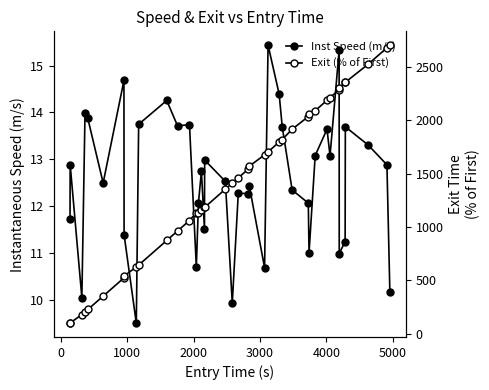

How many interior local peaks does the Inst Speed (m/s) series have?

13